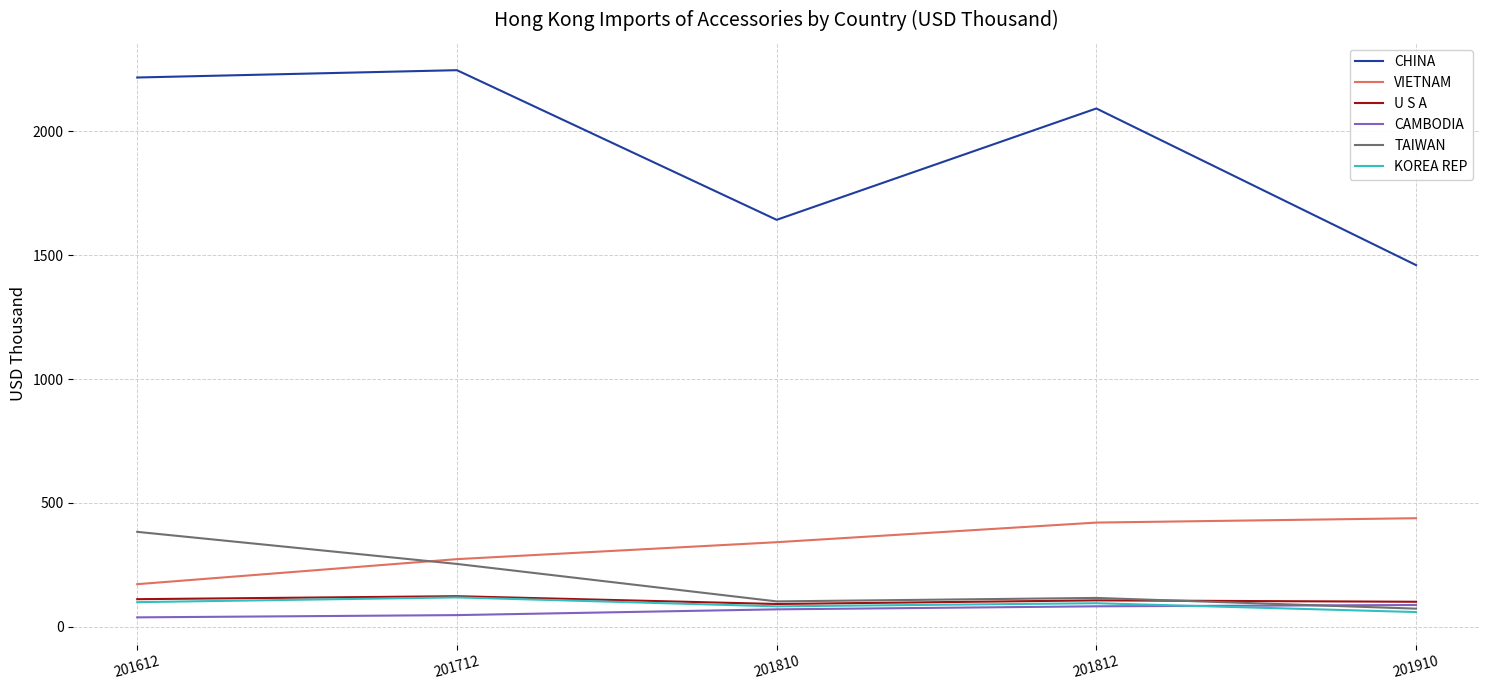

How many lines are shown in the chart?

6